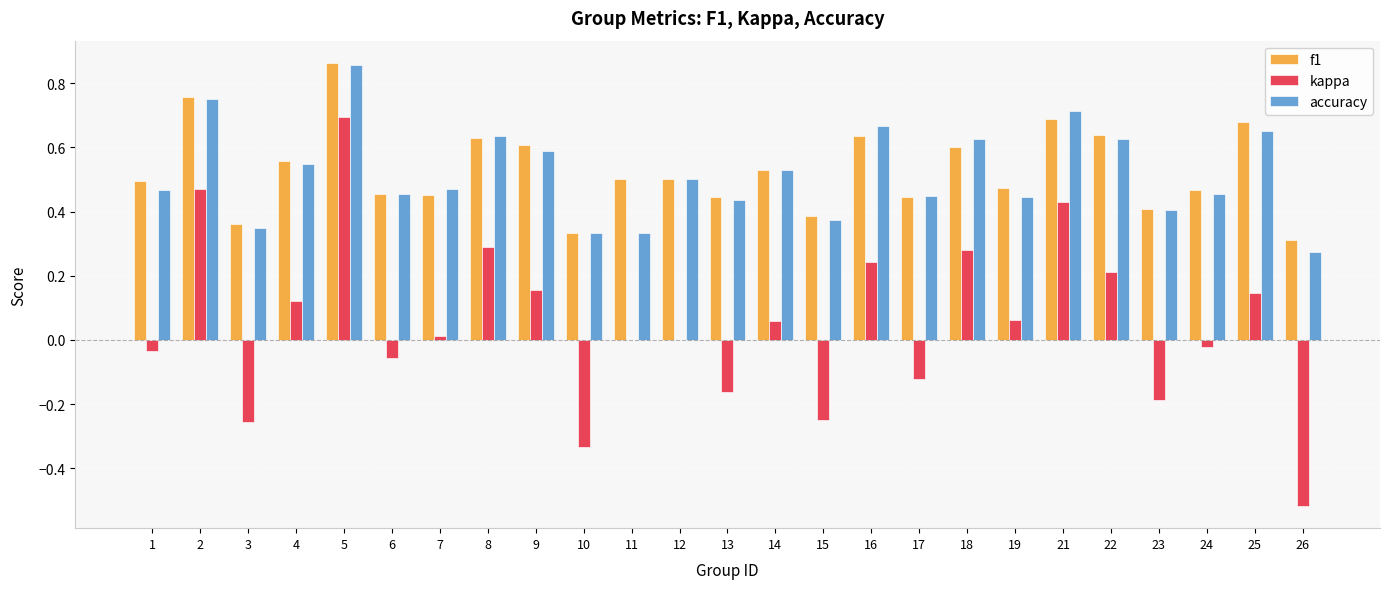

How many categories are shown in the chart?

25